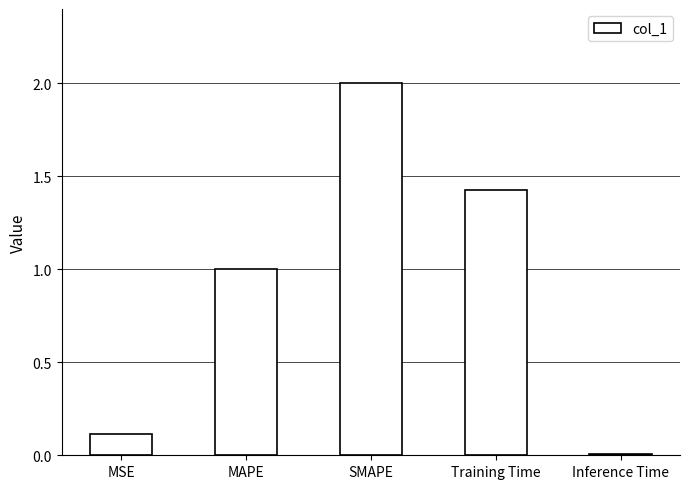

Rank the categories by value from lowest to highest.

Inference Time, MSE, MAPE, Training Time, SMAPE